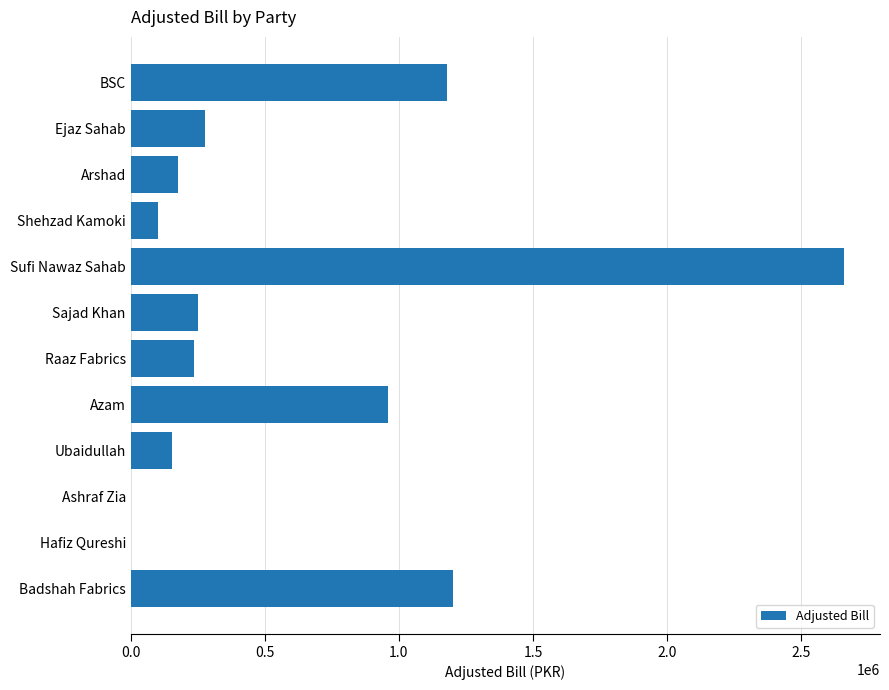

Reading bottom to top, transcribe all the data shown in this chart.

Badshah Fabrics=1203551.6	Hafiz Qureshi=0.0	Ashraf Zia=0.0	Ubaidullah=155998.5	Azam=960598.0	Raaz Fabrics=235095.1	Sajad Khan=252350.0	Sufi Nawaz Sahab=2660308.2	Shehzad Kamoki=102830.1	Arshad=177531.1	Ejaz Sahab=278813.1	BSC=1180486.5